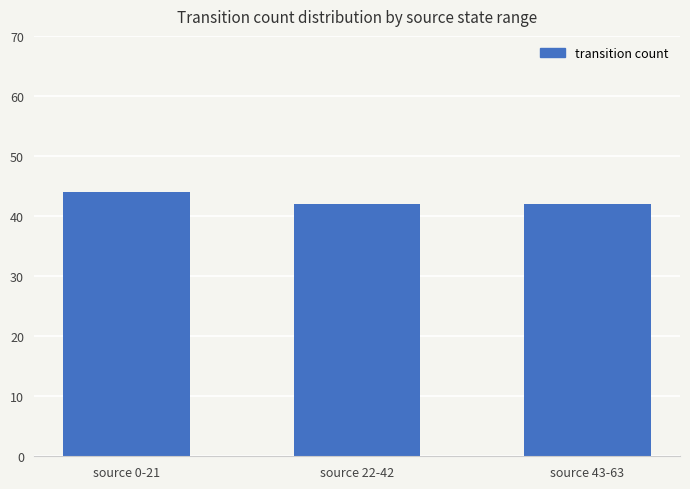

Between source 0-21 and source 22-42, which is larger?

source 0-21